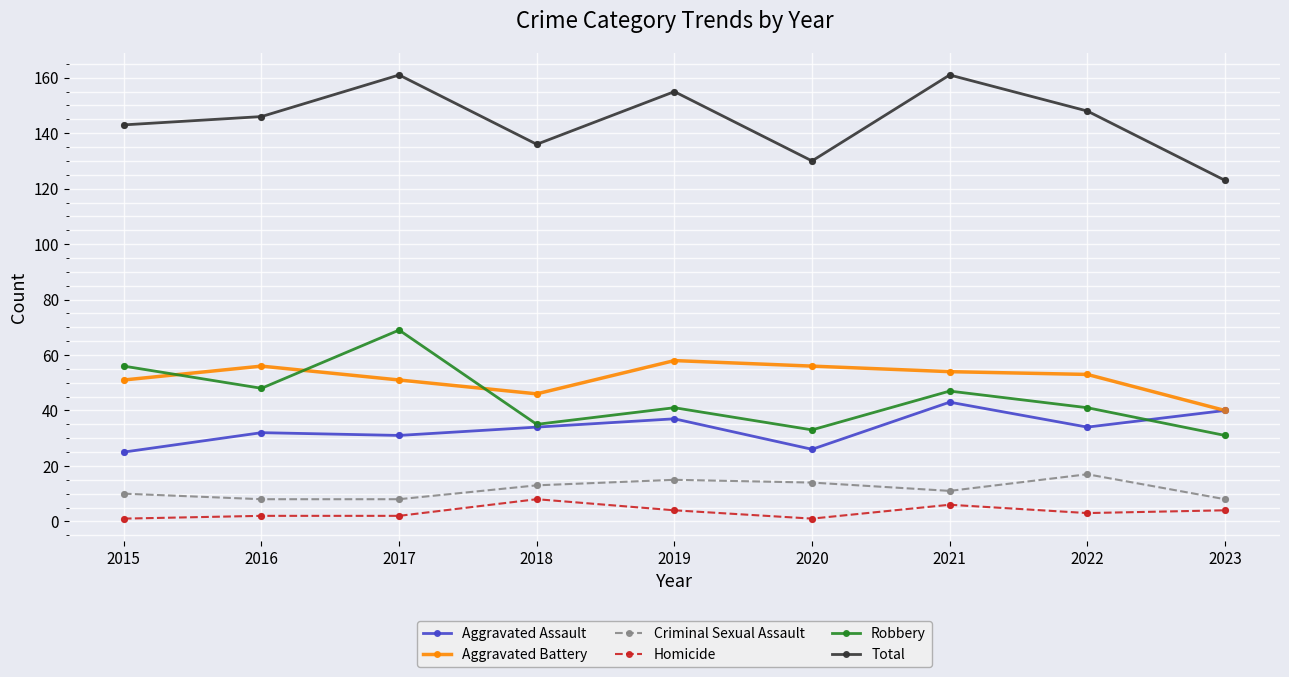

What is the total value across all series at 2015?

286